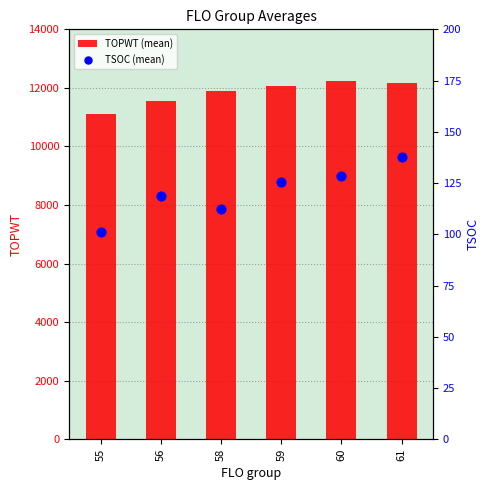

At which category is the sum across all series the highest?

60